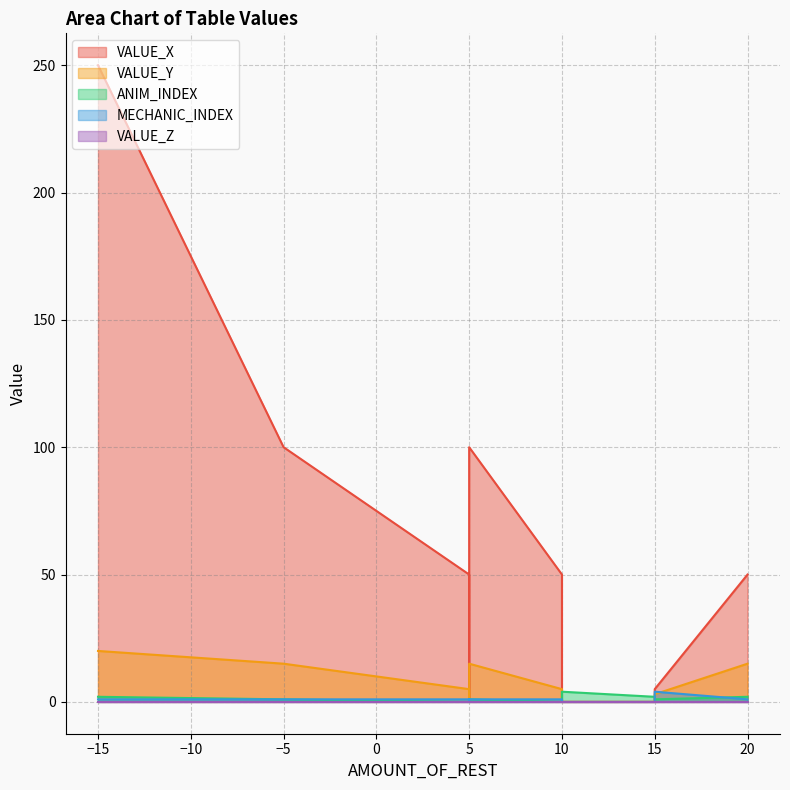

True or false: VALUE_X and VALUE_Y intersect in this chart.

False